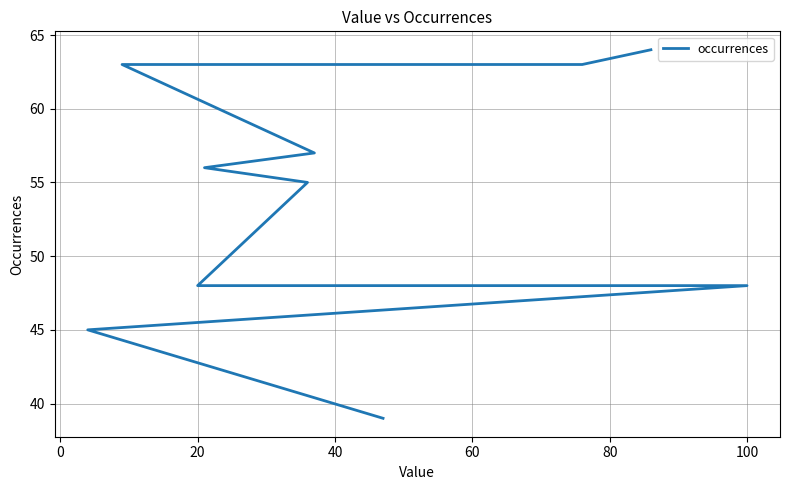

What is the sum of all values?

538